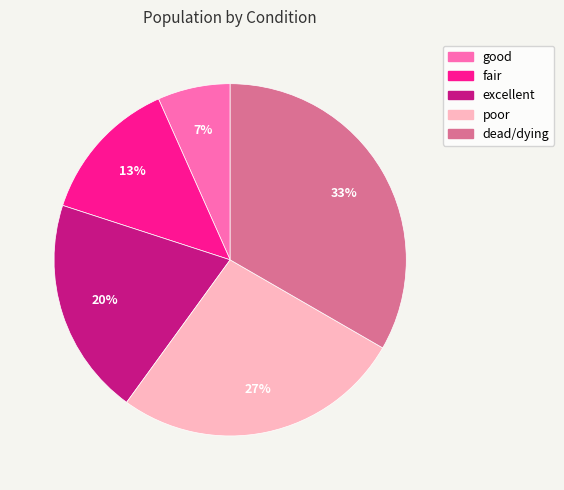

Is excellent the majority of the pie?

No